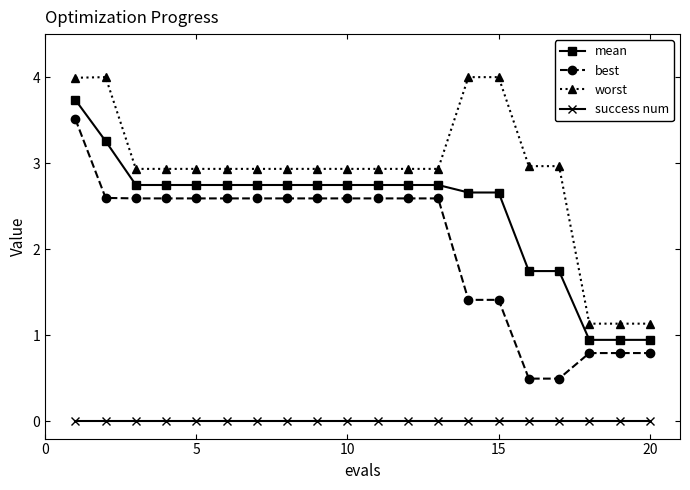

Count the number of data series in this chart.

4